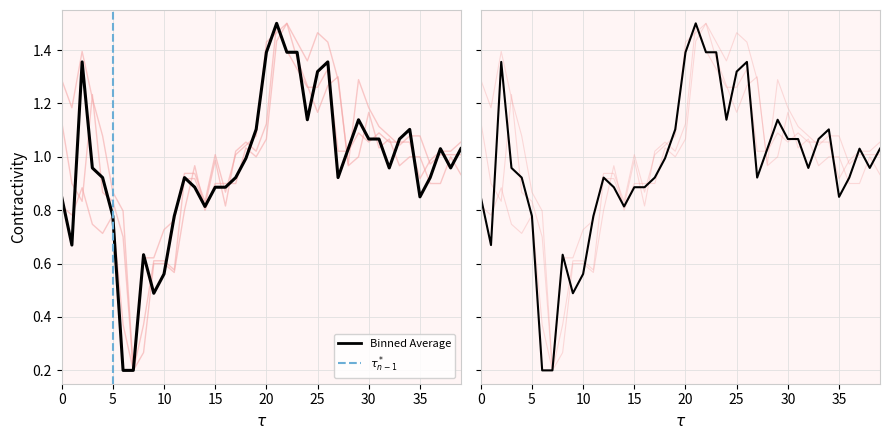

How many interior local valleys does the open series have?

9